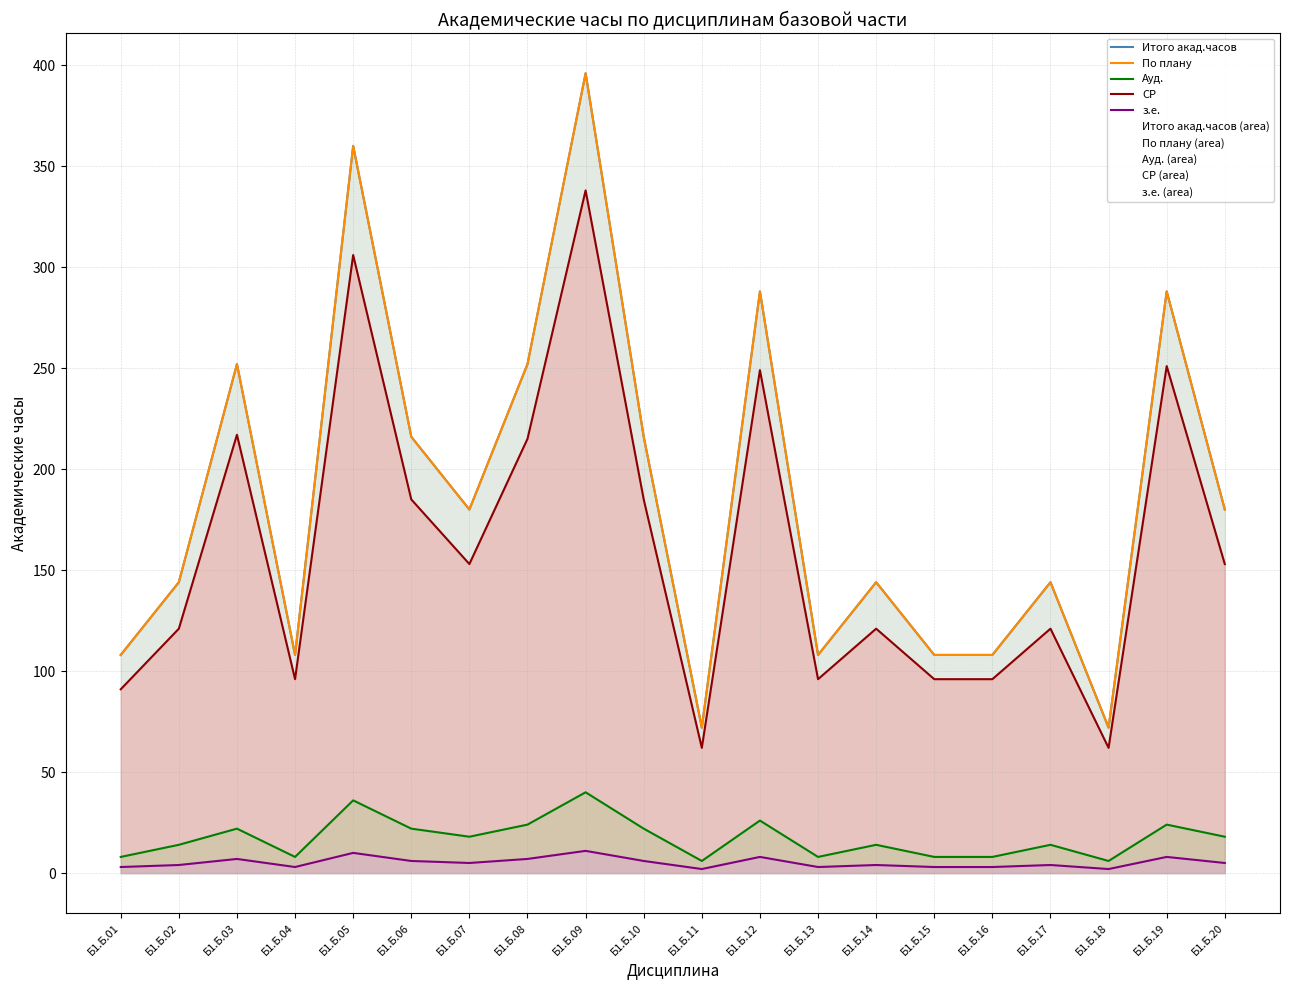

Where is Итого акад.часов nearest to the value 234?

Б1.Б.03